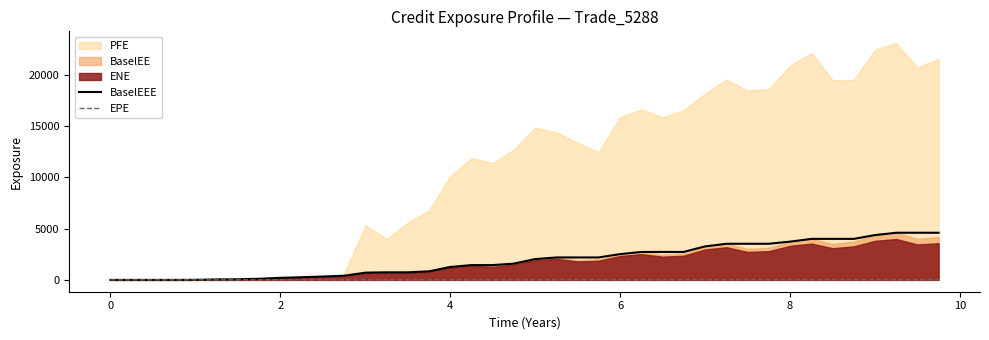

How many data points in EPE are less than 4?

16